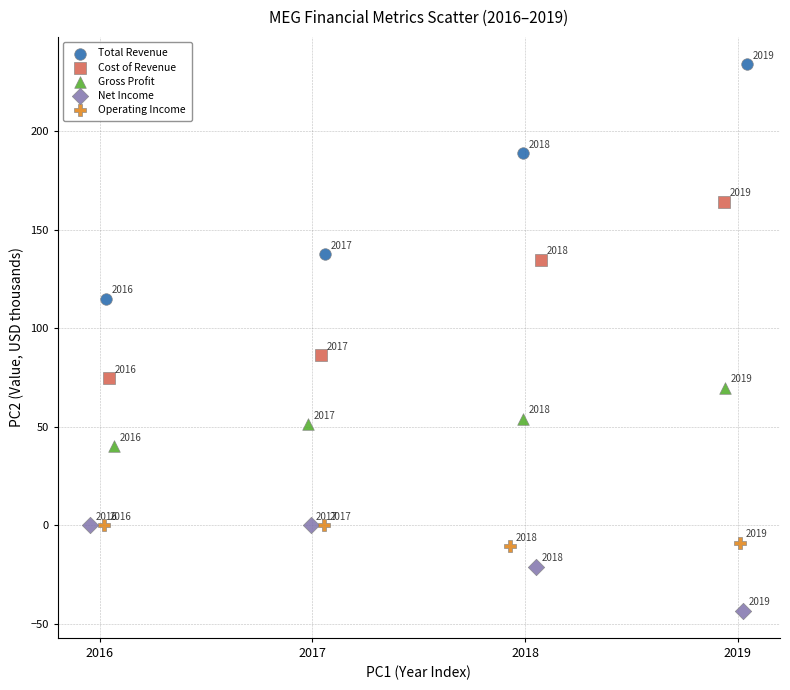

Which series reaches the minimum Y coordinate?

Net Income